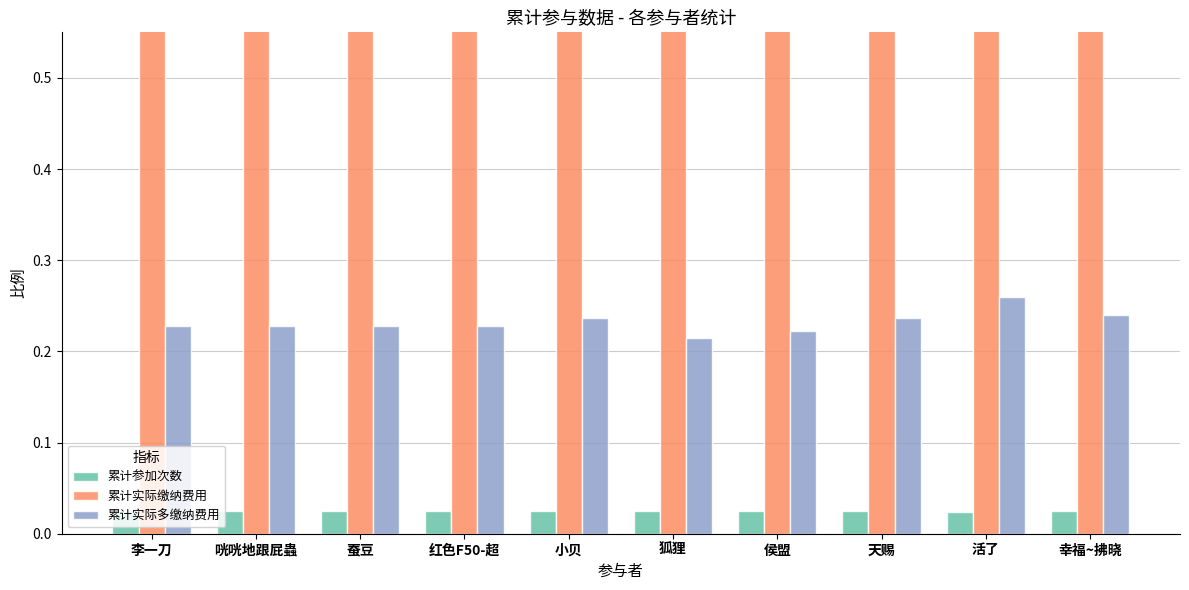

Is the value of 累计参加次数 at 天赐 greater than the value of 累计实际缴纳费用 at 小贝?

No